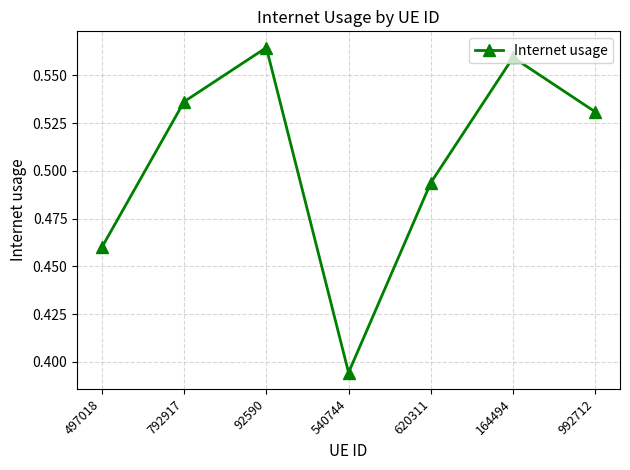

What is the sum of the values at 540744 and 92590?

1.0